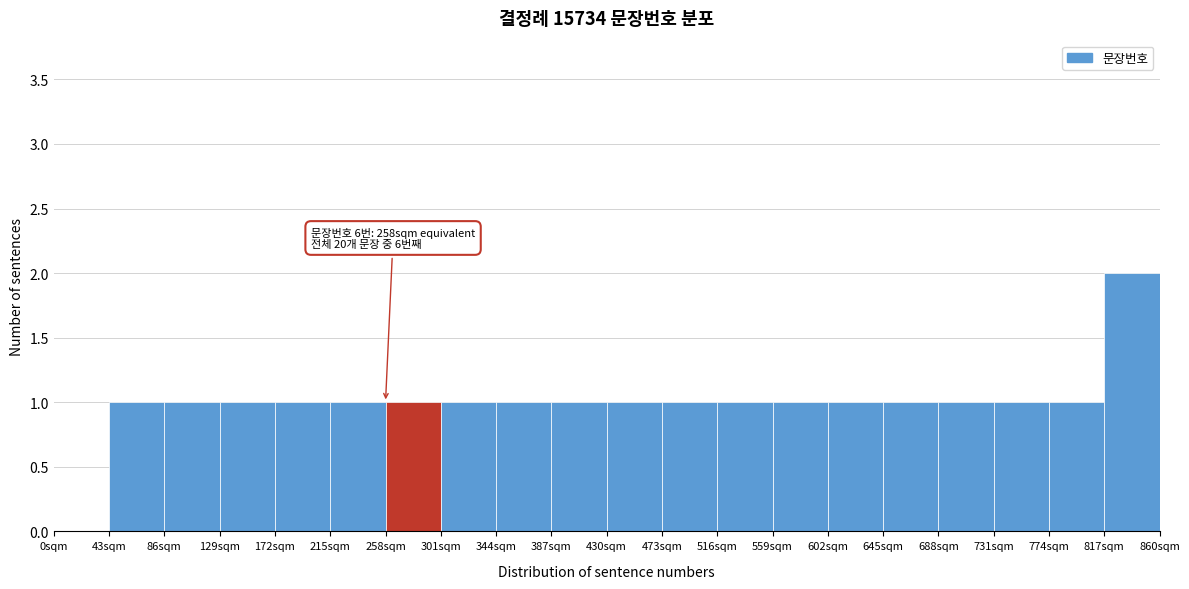

Which range on the x-axis has the tallest bar?

817 to 860